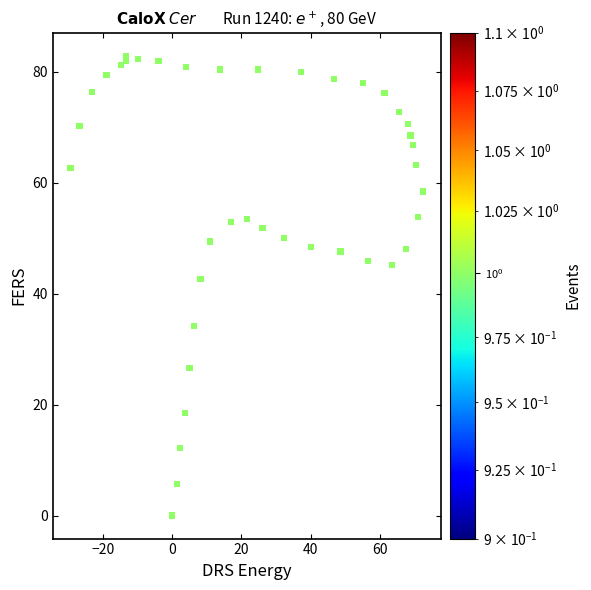

What Y value in the scatter plot is closest to 41?

42.6